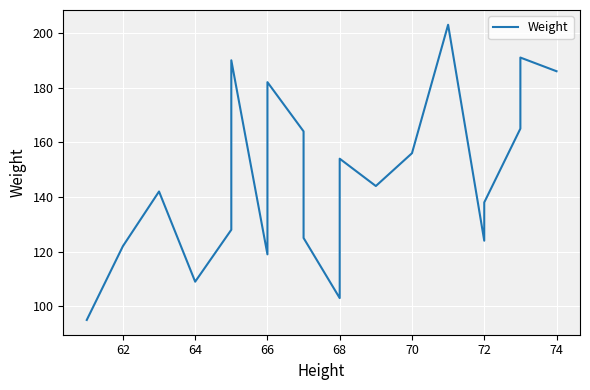

Reading left to right, list all the values displayed in this chart.

95	122	142	109	128	190	119	182	164	125	103	154	144	156	203	124	138	165	191	186